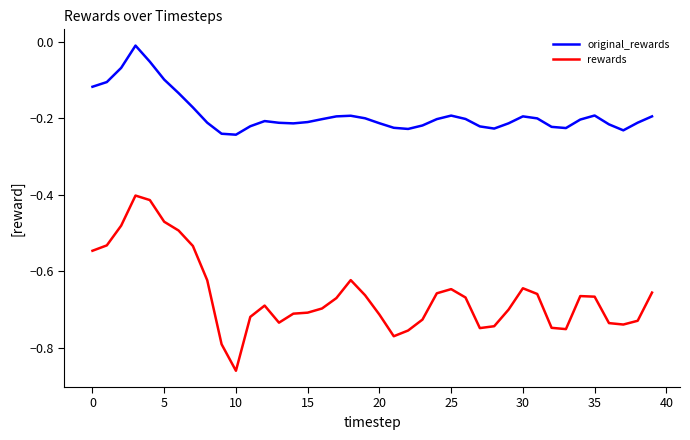

Rank the series by their average value, from lowest to highest.

rewards, original_rewards